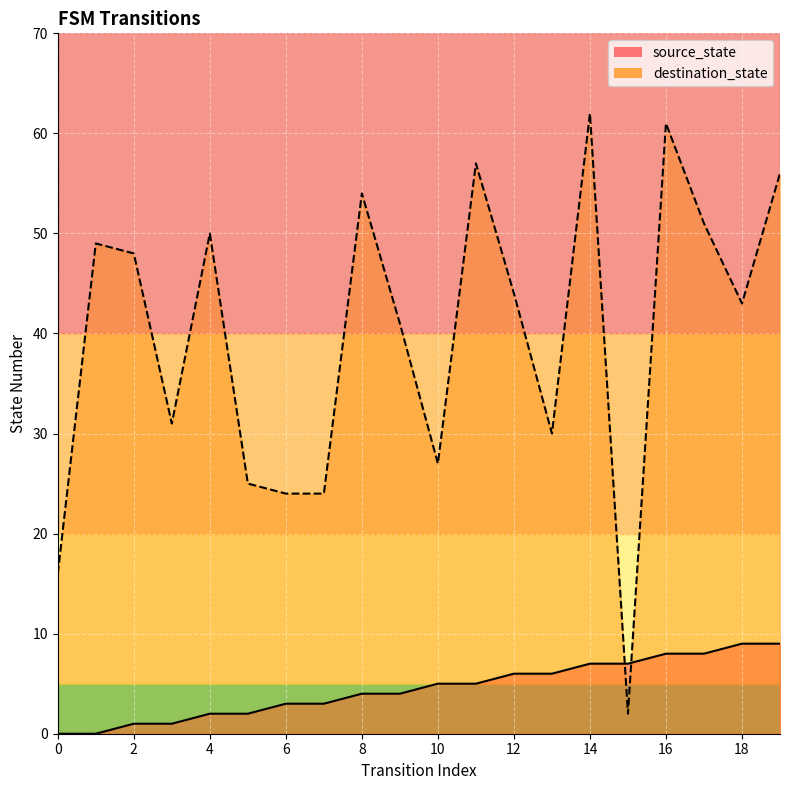

List the series in order of their peak value, highest first.

destination_state, source_state